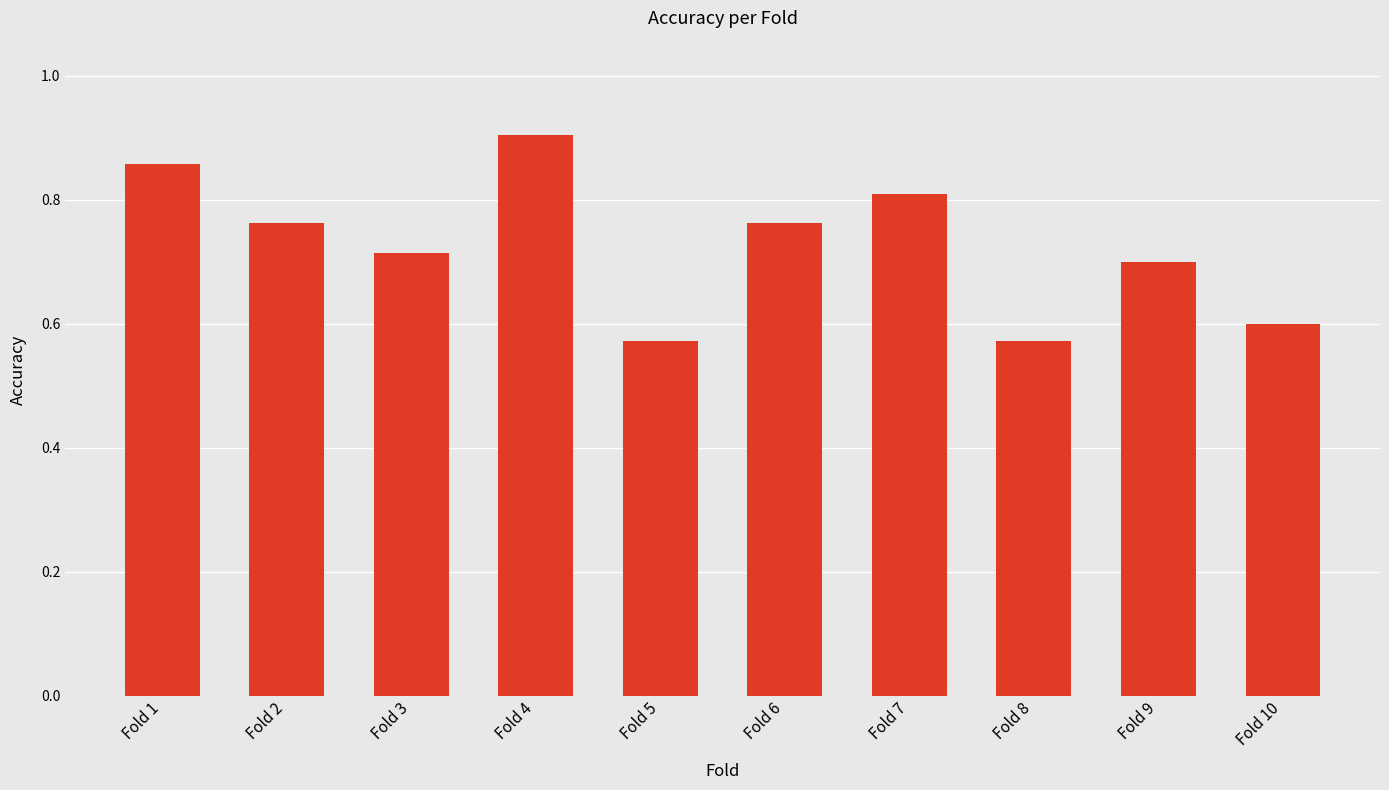

What is the change in value from Fold 7 to Fold 10?

-0.2